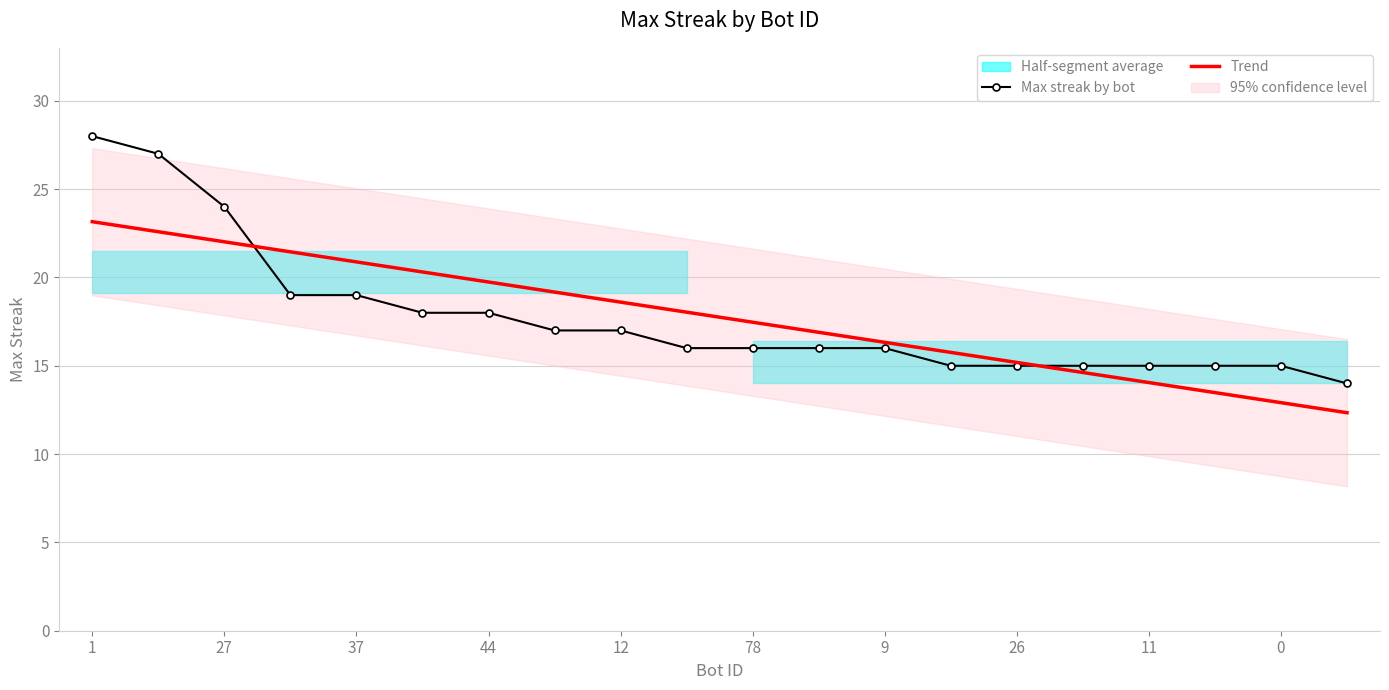

The Max streak by bot series shows 14.0 at 19. True or false?

True